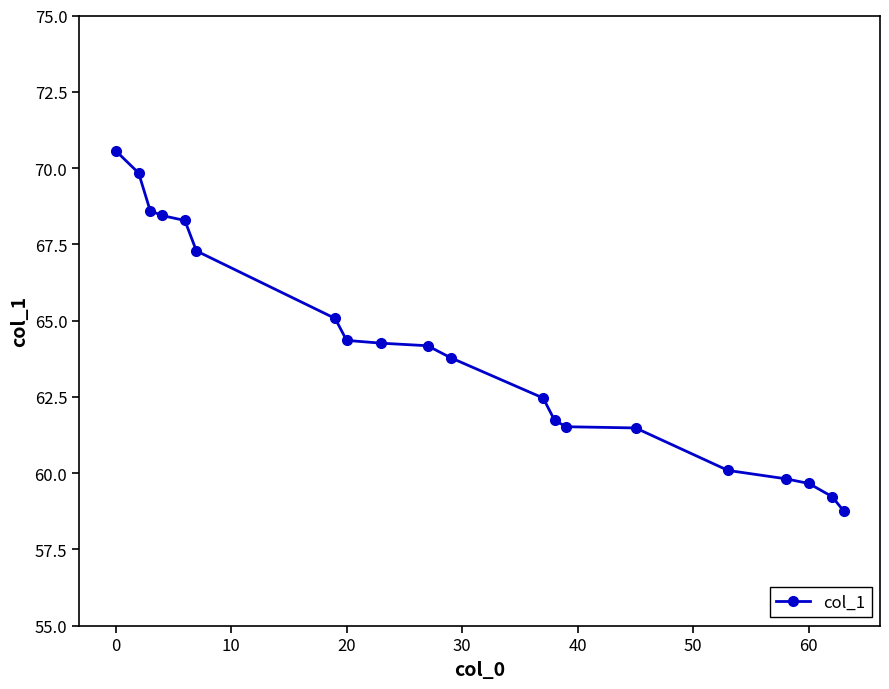

What is the minimum value shown in the chart?

58.8